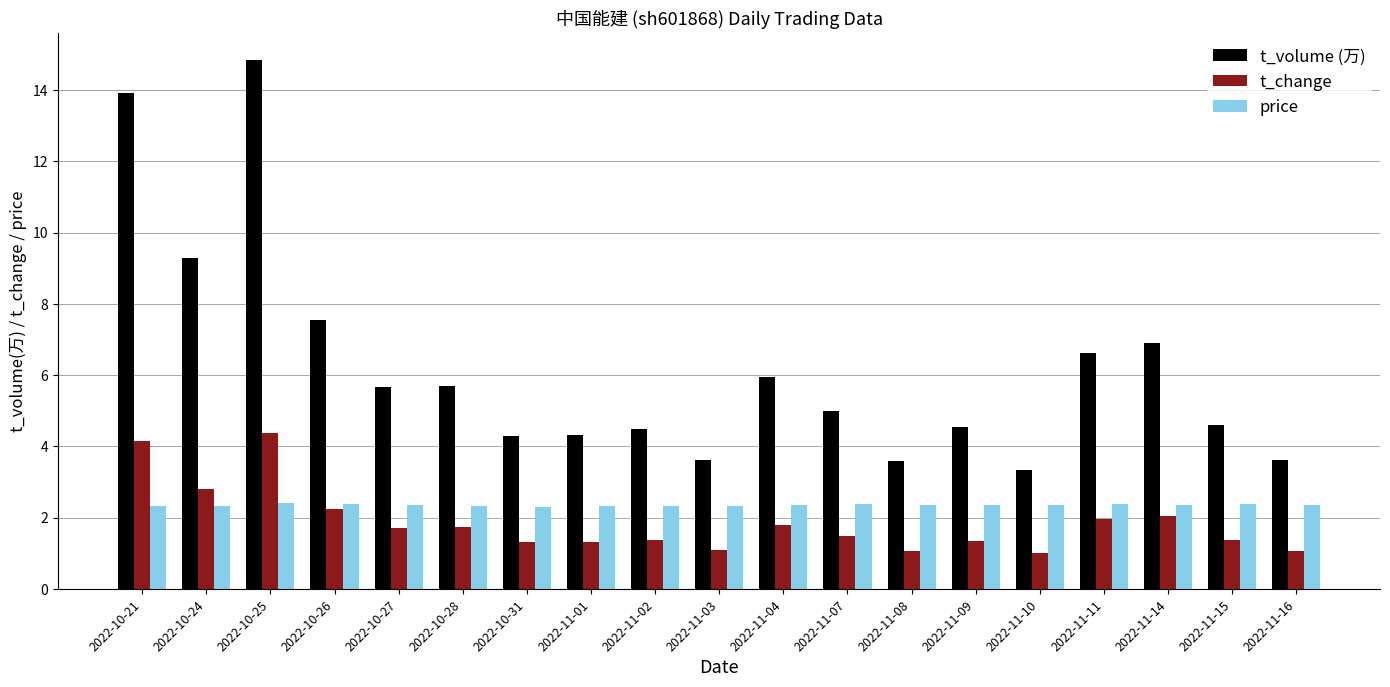

Which category has the highest value across all series?

2022-10-25